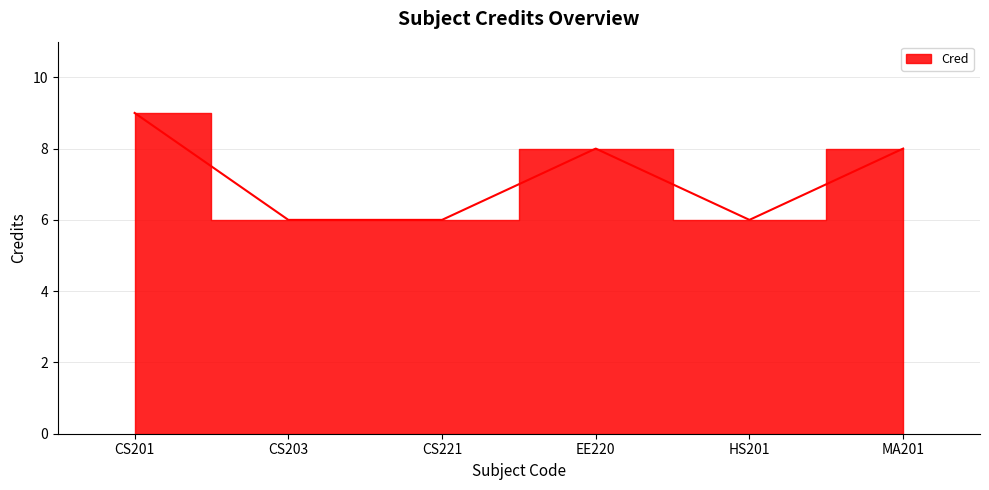

What is the difference between the maximum and minimum values?

3